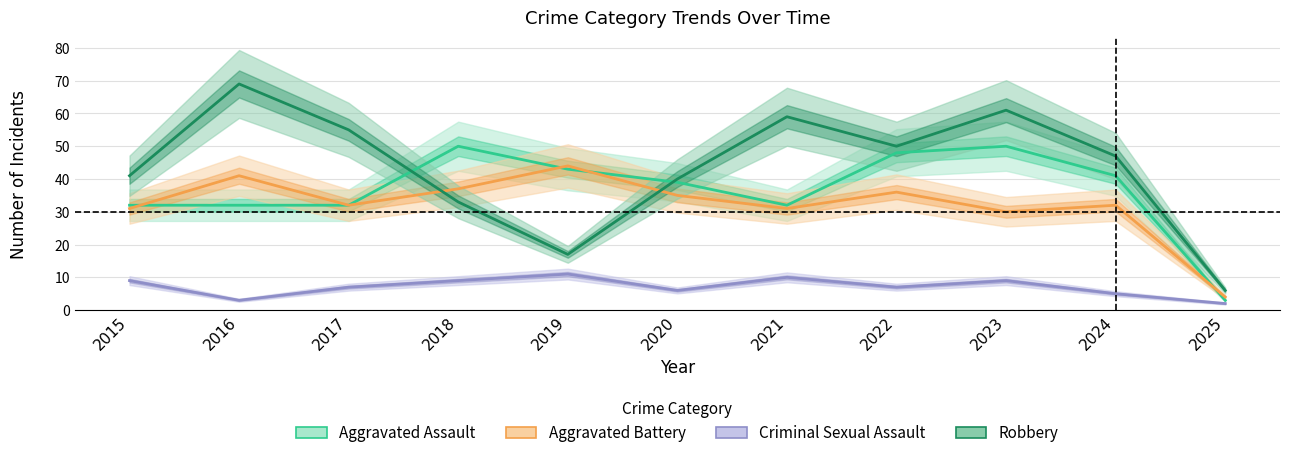

At 2017, list the series in order from smallest to largest.

Criminal Sexual Assault, Aggravated Assault, Aggravated Battery, Robbery